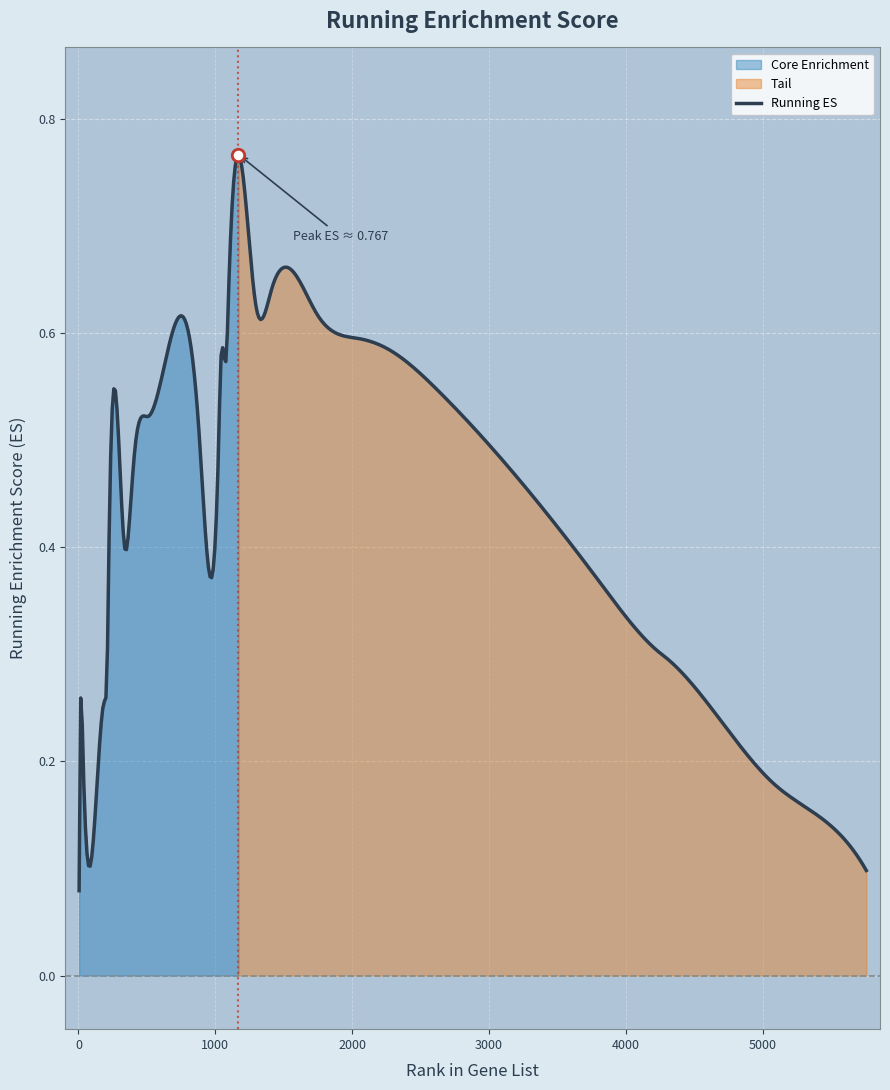

Between 219 and 30, which is larger?

219